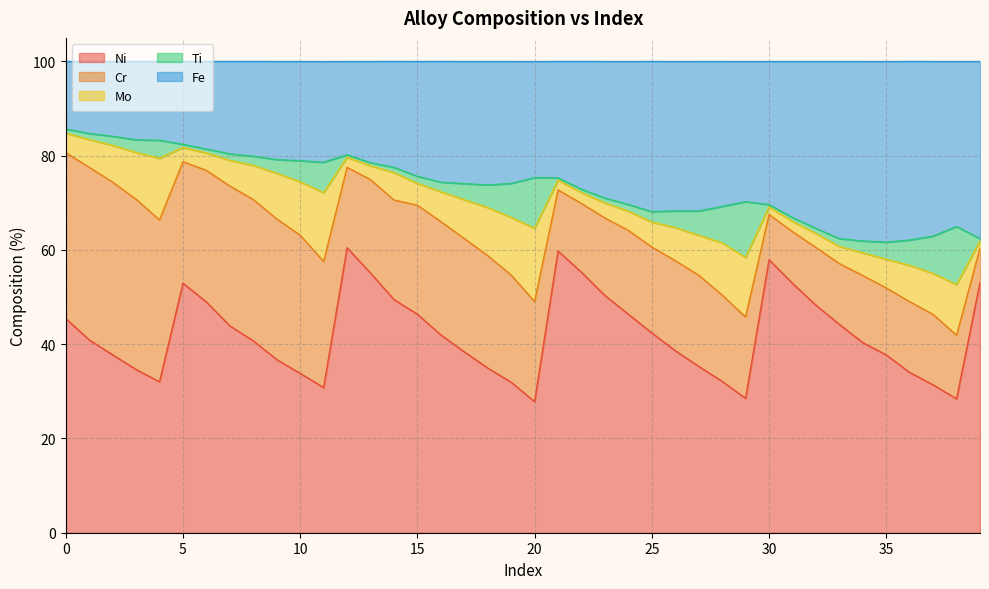

Is the value of Ni at 35 greater than the value of Mo at 31?

Yes